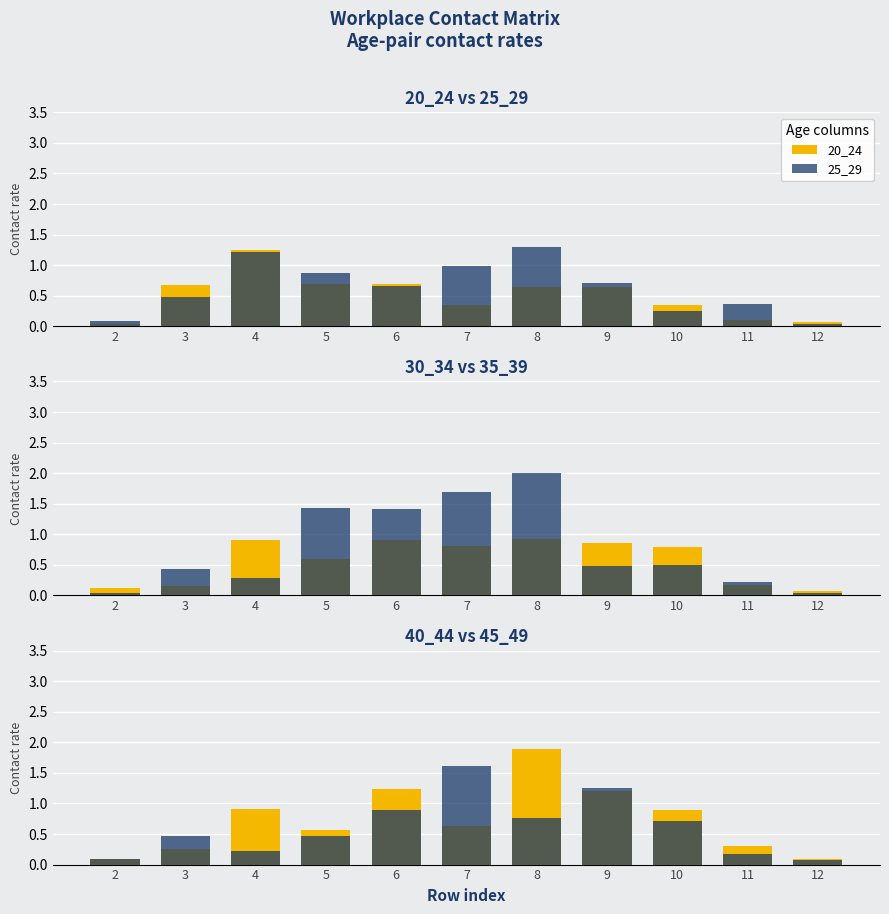

What is the difference between the second highest and minimum values in the 30_34 series?

0.8